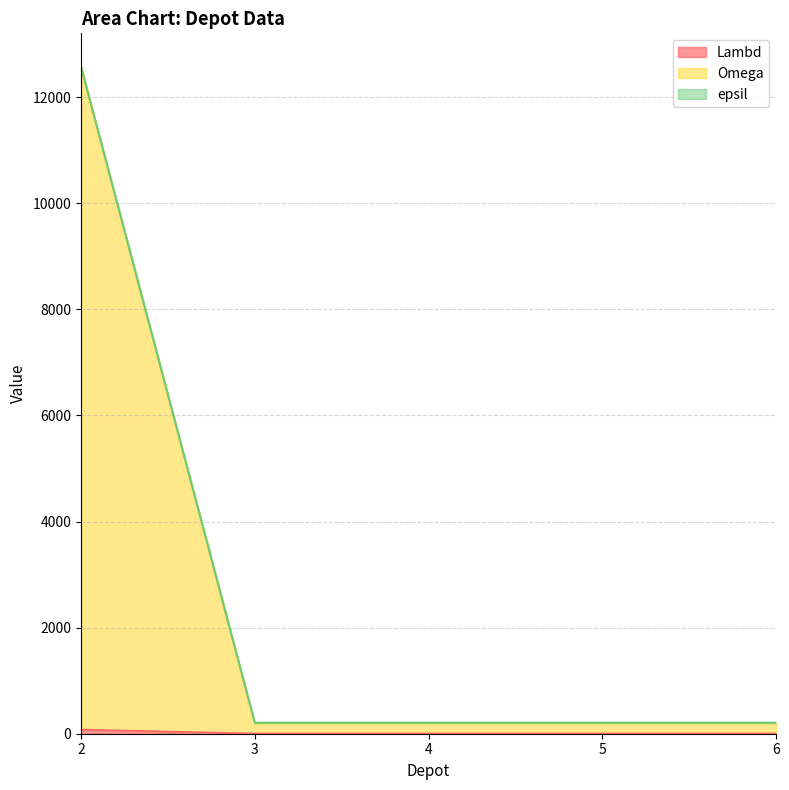

List the series in order of their peak value, highest first.

Omega, epsil, Lambd